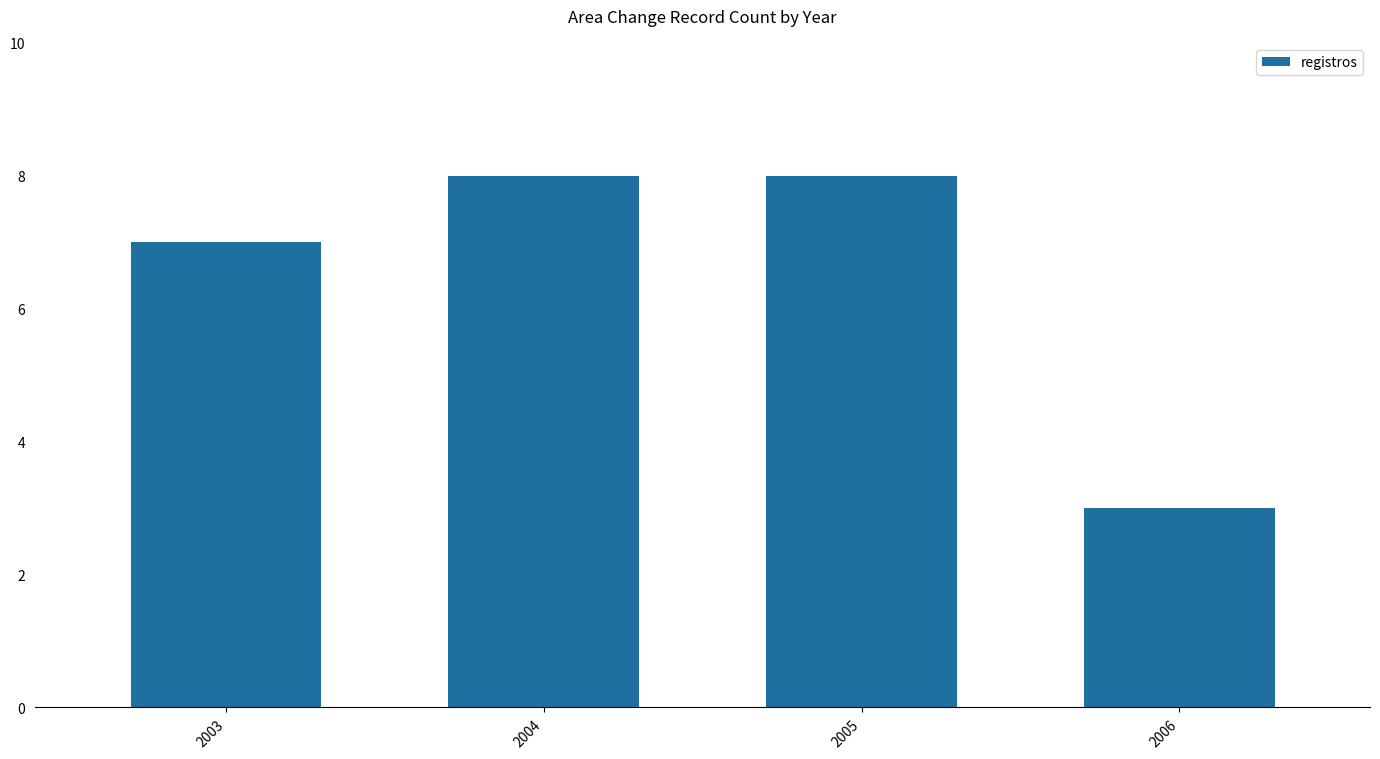

The chart shows a value of 13 at 2005. True or false?

False